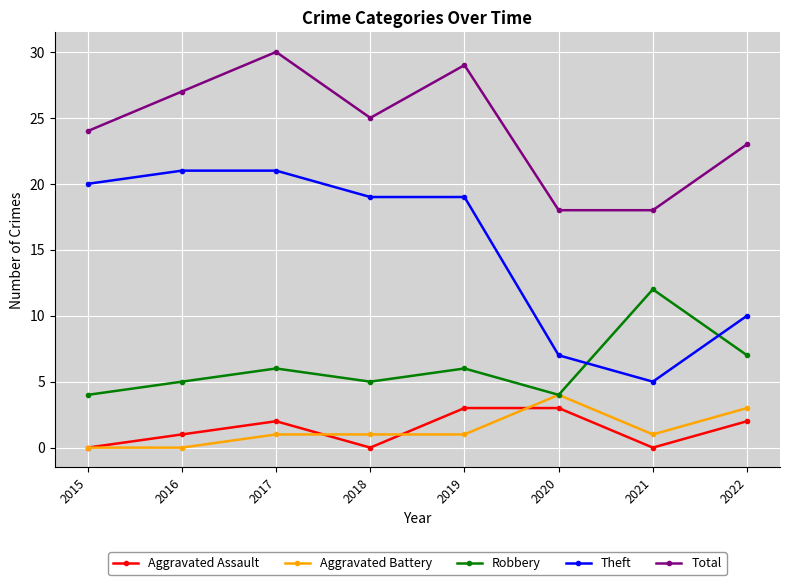

Is this an area chart (filled region under the line)?

No